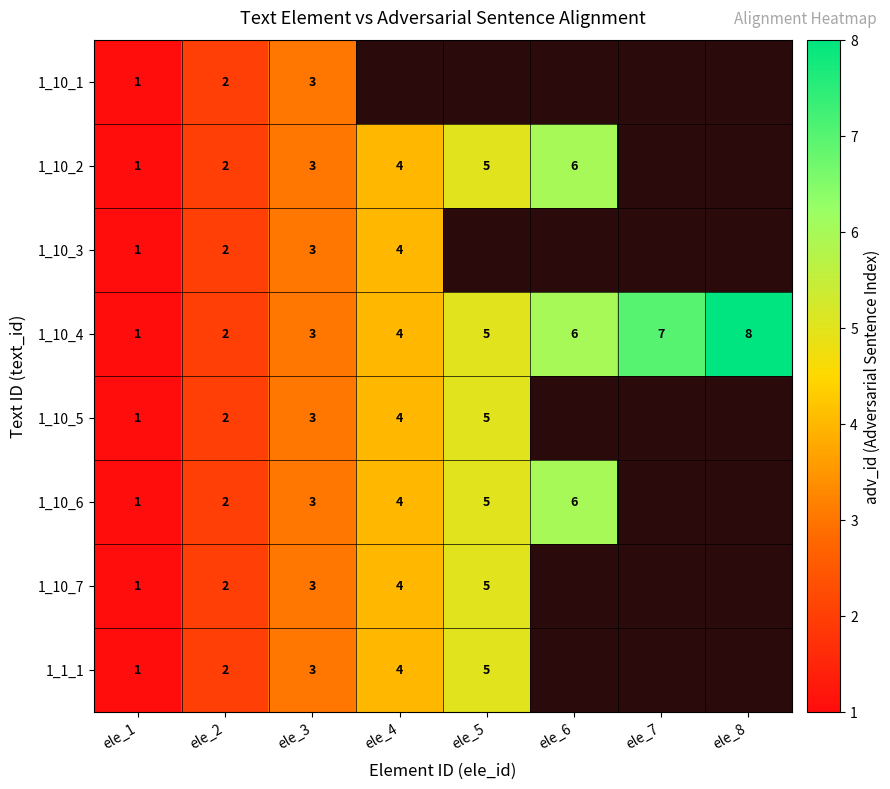

Is it true that 1_1_1 equals 2 at ele_4?

False